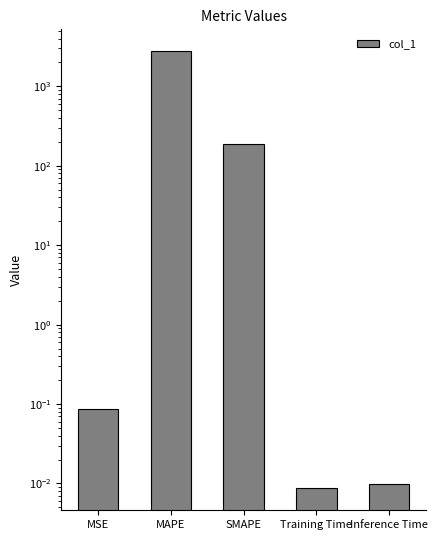

At which label is the value closest to 1385?

SMAPE